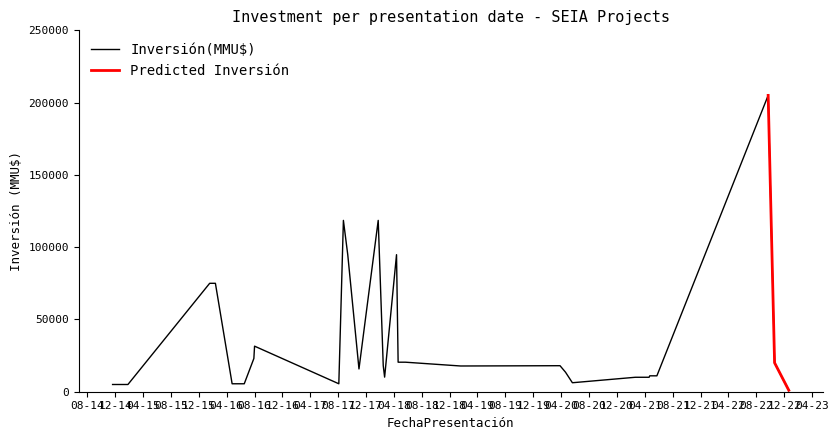

What is the label of the 17th point from the right?

2016-01